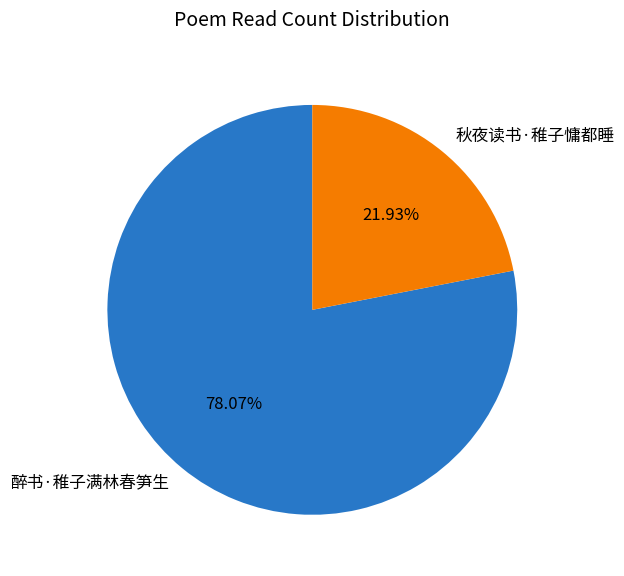

Combined, do 醉书·稚子满林春笋生 and 秋夜读书·稚子慵都睡 account for over 50%?

Yes